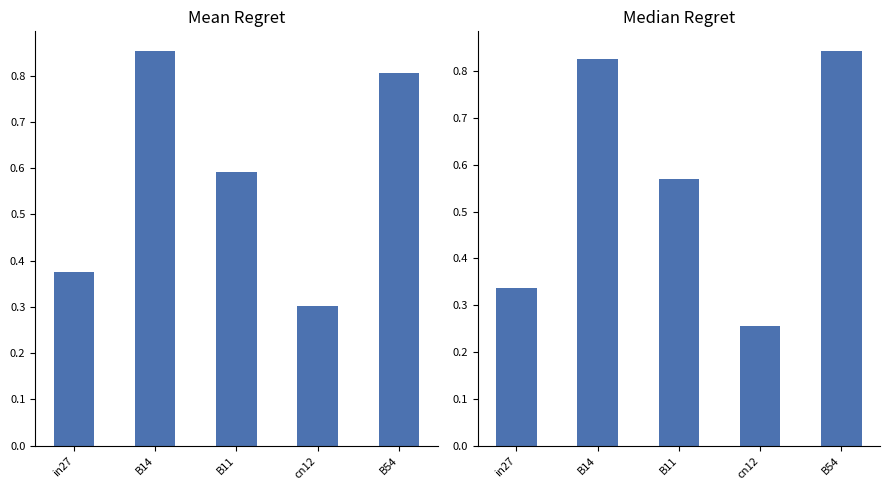

What is the difference between the second highest and minimum values in the Median Regret series?

0.6